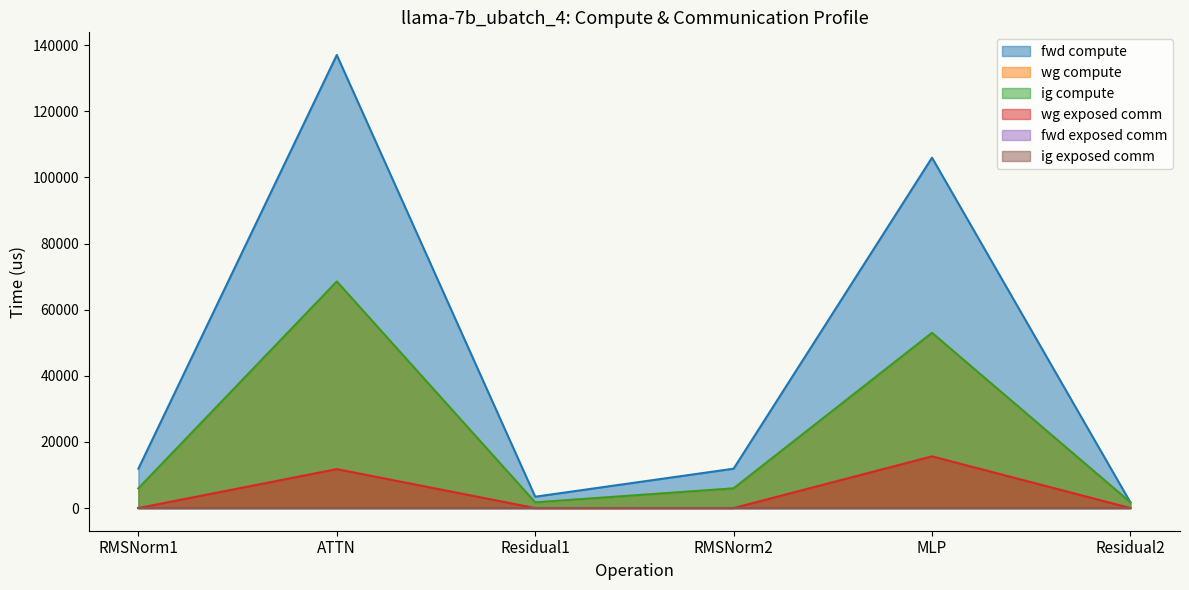

What is the difference between the highest and lowest values at Residual2?

1718.4